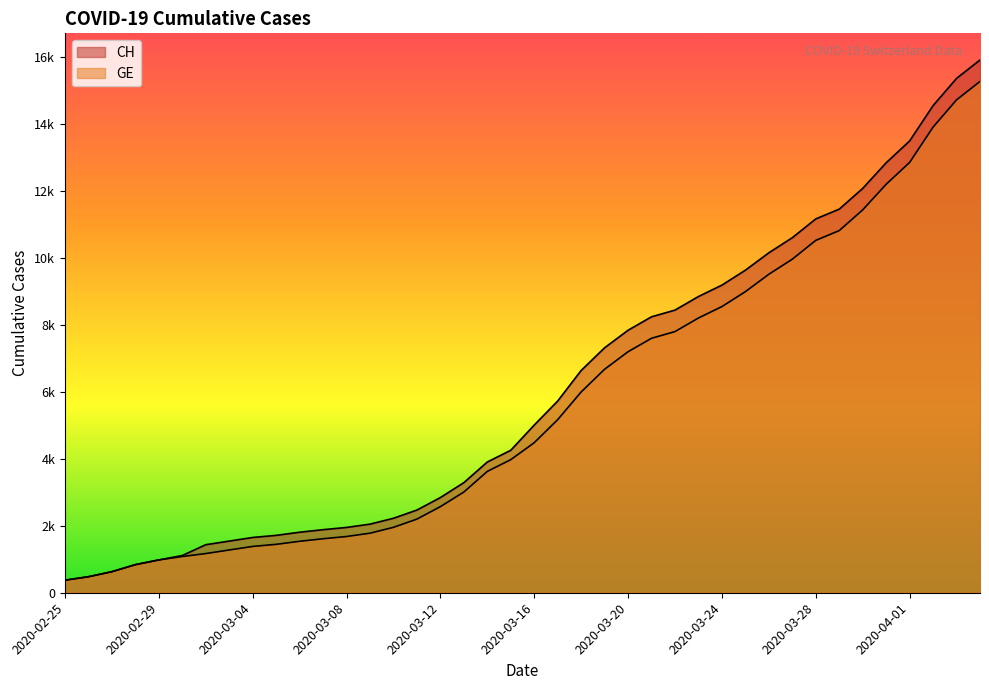

List the series in order of their overall mean, lowest first.

GE, CH